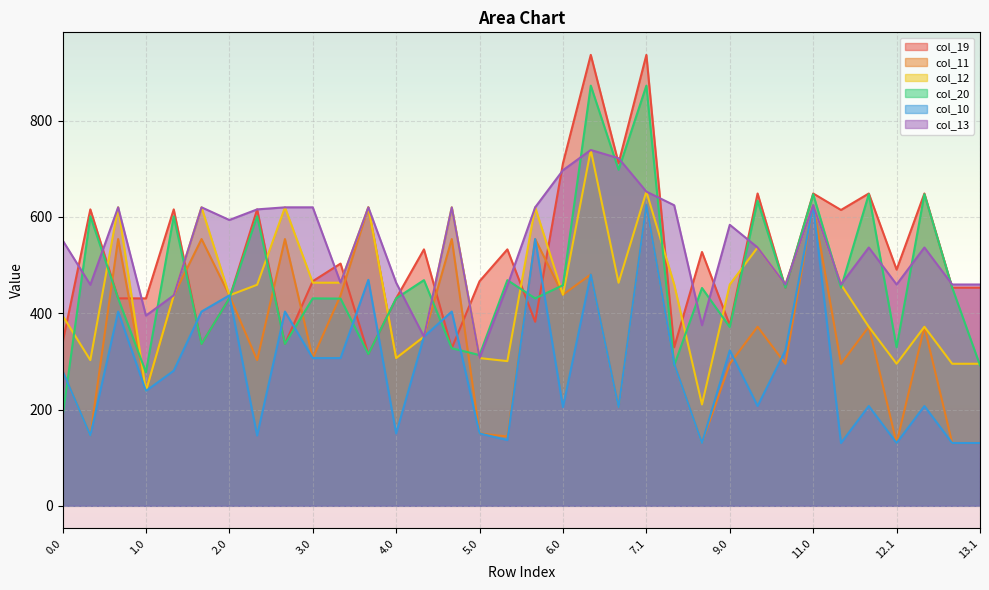

Reading right to left, what are all the values shown in this chart?

col_19: 13.1=453.1	13.0=453.1	12.2=648.7	12.1=490.6	12.0=648.7	11.1=614.5	11.0=648.7	10.1=453.1	10.0=648.7	9.0=375.2	8.1=527.2	8.0=329.3	7.1=936.7	7.0=711.7	6.1=936.7	6.0=711.7	5.2=382.3	5.1=532.7	5.0=466.6	4.2=327.3	4.1=532.7	4.0=430.9	3.2=315.1	3.1=503.2	3.0=466.6	2.2=336.1	2.1=615.7	2.0=430.9	1.2=336.1	1.1=615.7	1.0=430.9	0.2=430.9	0.1=615.7	0.0=338.2
col_11: 13.1=130.4	13.0=130.4	12.2=371.9	12.1=130.4	12.0=371.9	11.1=295.0	11.0=624.3	10.1=295.0	10.0=371.9	9.0=295.0	8.1=130.4	8.0=295.0	7.1=625.1	7.0=204.8	6.1=480.5	6.0=438.5	5.2=554.1	5.1=144.0	5.0=150.3	4.2=554.1	4.1=351.3	4.0=306.9	3.2=620.0	3.1=437.1	3.0=306.9	2.2=554.1	2.1=302.6	2.0=437.1	1.2=554.1	1.1=437.1	1.0=238.6	0.2=554.1	0.1=146.0	0.0=280.6
col_12: 13.1=295.0	13.0=295.0	12.2=371.9	12.1=295.0	12.0=371.9	11.1=459.7	11.0=624.3	10.1=459.7	10.0=536.6	9.0=459.7	8.1=210.5	8.0=459.7	7.1=652.6	7.0=463.4	6.1=739.1	6.0=438.5	5.2=620.0	5.1=300.5	5.0=306.9	4.2=620.0	4.1=351.3	4.0=306.9	3.2=620.0	3.1=463.4	3.0=463.4	2.2=620.0	2.1=459.2	2.0=437.1	1.2=620.0	1.1=437.1	1.0=238.6	0.2=620.0	0.1=302.6	0.0=395.1
col_20: 13.1=291.8	13.0=453.1	12.2=647.2	12.1=329.3	12.0=647.2	11.1=453.1	11.0=647.2	10.1=453.1	10.0=633.7	9.0=371.2	8.1=452.5	8.0=291.8	7.1=872.8	7.0=698.1	6.1=872.8	6.0=458.2	5.2=430.9	5.1=468.8	5.0=313.1	4.2=327.3	4.1=468.8	4.0=430.9	3.2=315.1	3.1=430.4	3.0=430.9	2.2=336.1	2.1=601.4	2.0=430.9	1.2=336.1	1.1=601.4	1.0=277.5	0.2=430.9	0.1=601.4	0.0=184.8
col_10: 13.1=130.4	13.0=130.4	12.2=207.3	12.1=130.4	12.0=207.3	11.1=130.4	11.0=624.3	10.1=322.7	10.0=207.3	9.0=322.7	8.1=130.4	8.0=295.0	7.1=625.1	7.0=204.8	6.1=480.5	6.0=204.8	5.2=554.1	5.1=136.6	5.0=150.3	4.2=403.5	4.1=351.3	4.0=150.3	3.2=469.4	3.1=306.9	3.0=306.9	2.2=403.5	2.1=146.0	2.0=437.1	1.2=403.5	1.1=280.6	1.0=238.6	0.2=403.5	0.1=146.0	0.0=280.6
col_13: 13.1=459.7	13.0=459.7	12.2=536.6	12.1=459.7	12.0=536.6	11.1=459.7	11.0=624.3	10.1=459.7	10.0=536.6	9.0=583.7	8.1=375.2	8.0=624.3	7.1=652.6	7.0=722.0	6.1=739.1	6.0=697.1	5.2=620.0	5.1=457.1	5.0=306.9	4.2=620.0	4.1=351.3	4.0=463.4	3.2=620.0	3.1=463.4	3.0=620.0	2.2=620.0	2.1=615.7	2.0=593.7	1.2=620.0	1.1=437.1	1.0=395.1	0.2=620.0	0.1=459.2	0.0=551.7